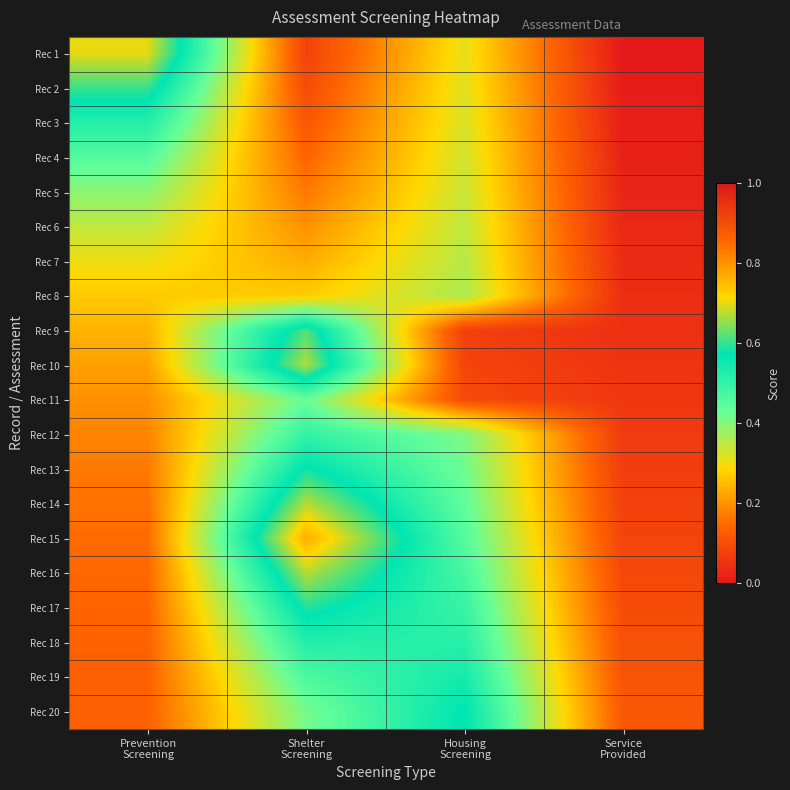

At how many categories does at least one series exceed 0?

4